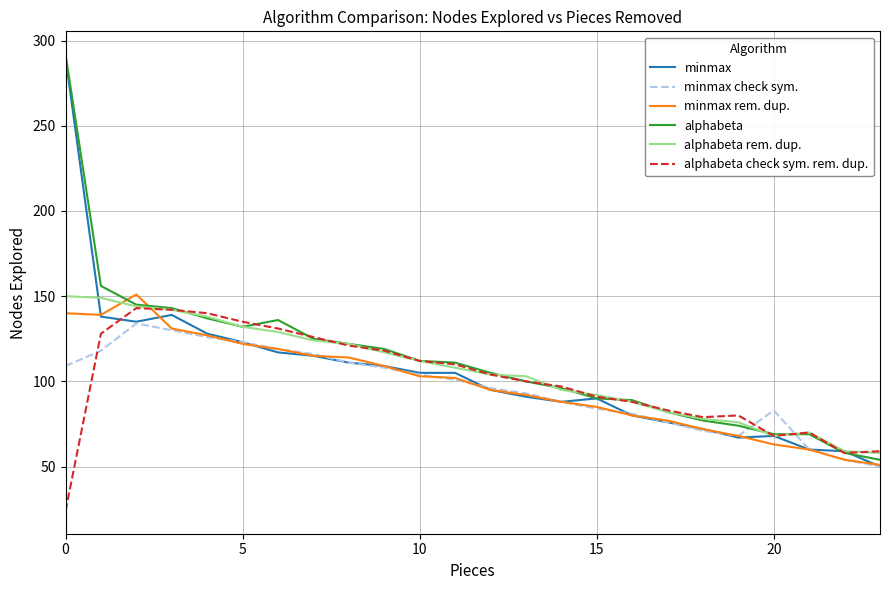

What is the lowest value of the minmax rem. dup. series?

51